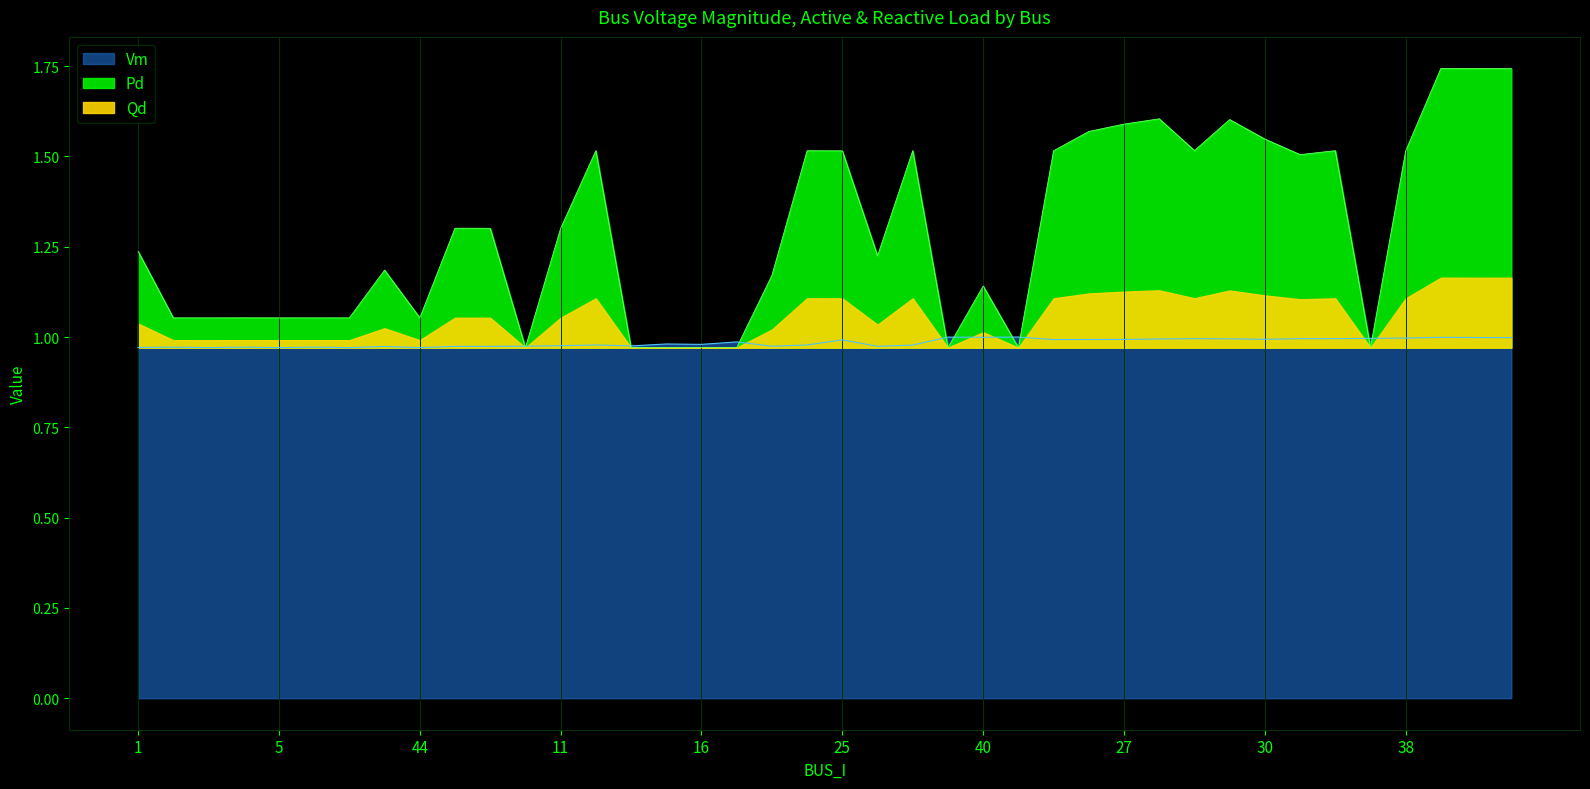

At how many categories does at least one series exceed 1?

32